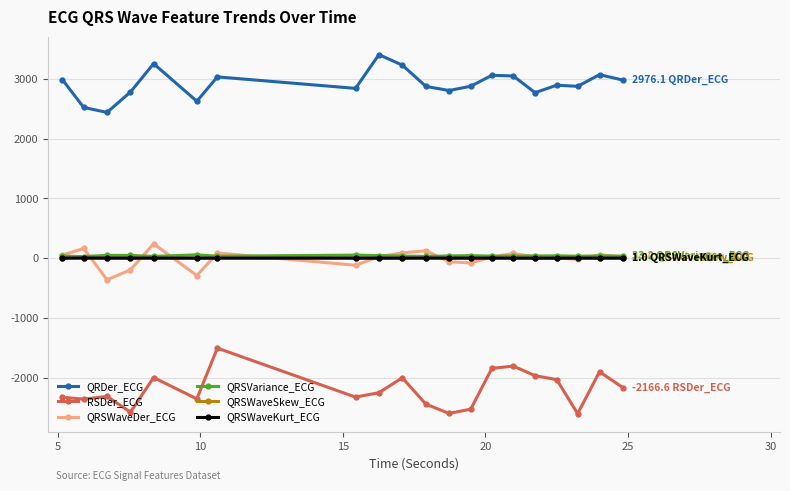

True or false: QRDer_ECG has more than 0 points higher than both neighbors.

True